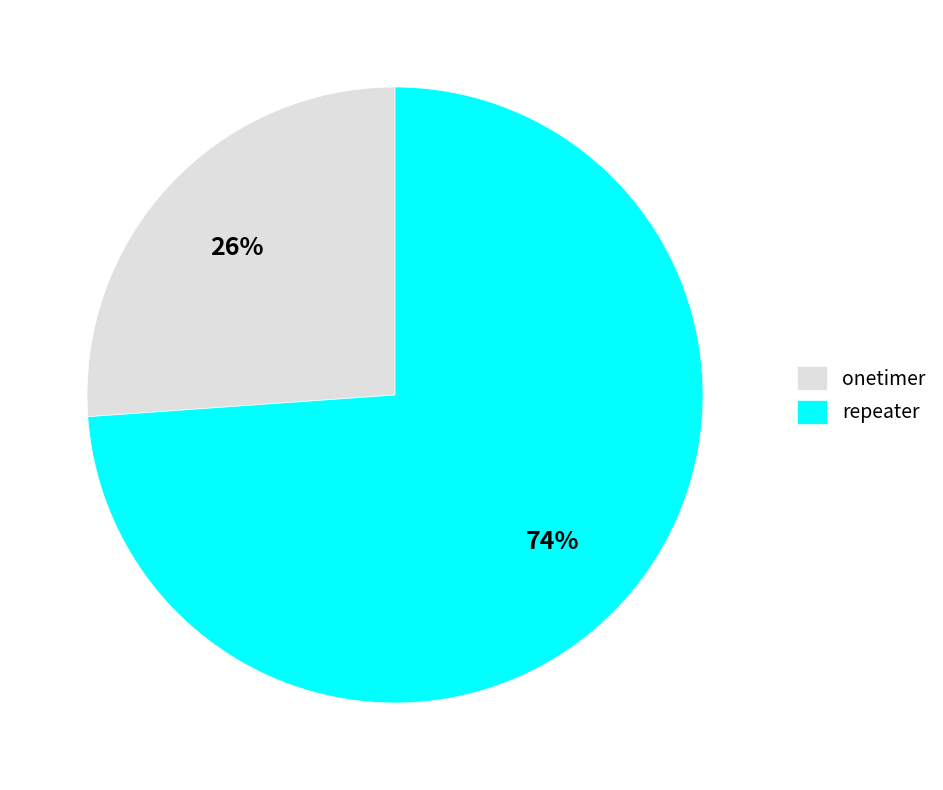

Count the number of slices in the pie.

2